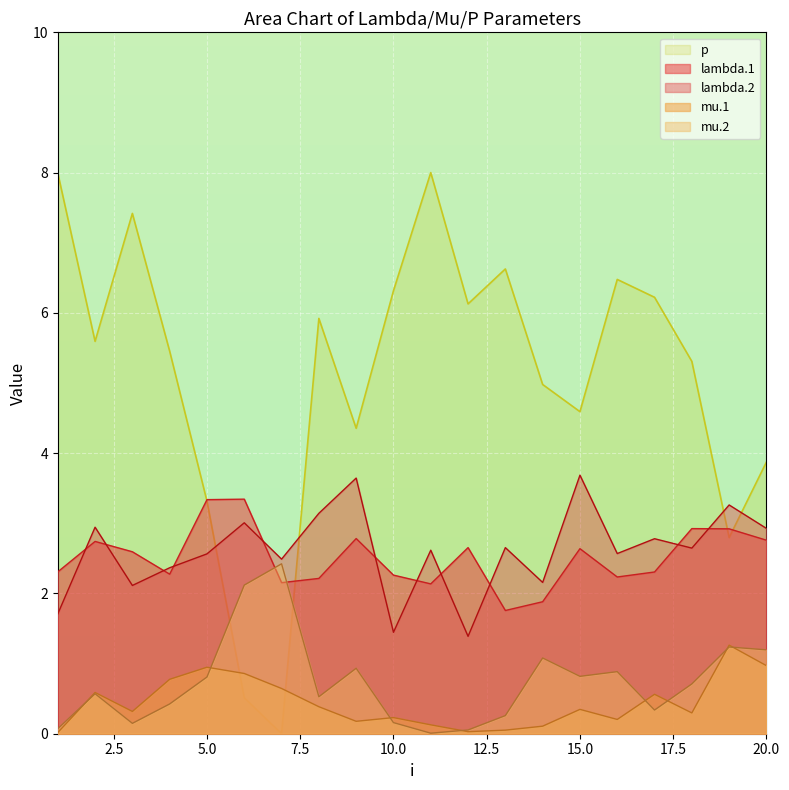

In lambda.1, how many points are lower than both neighbors (excluding endpoints)?

5